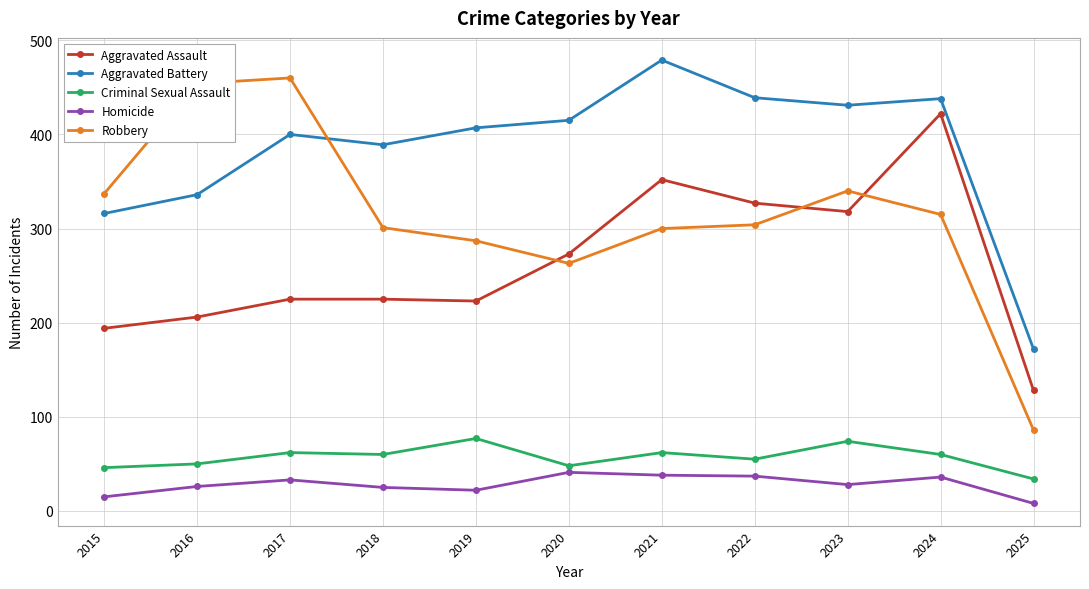

How many data points does each series have?

11